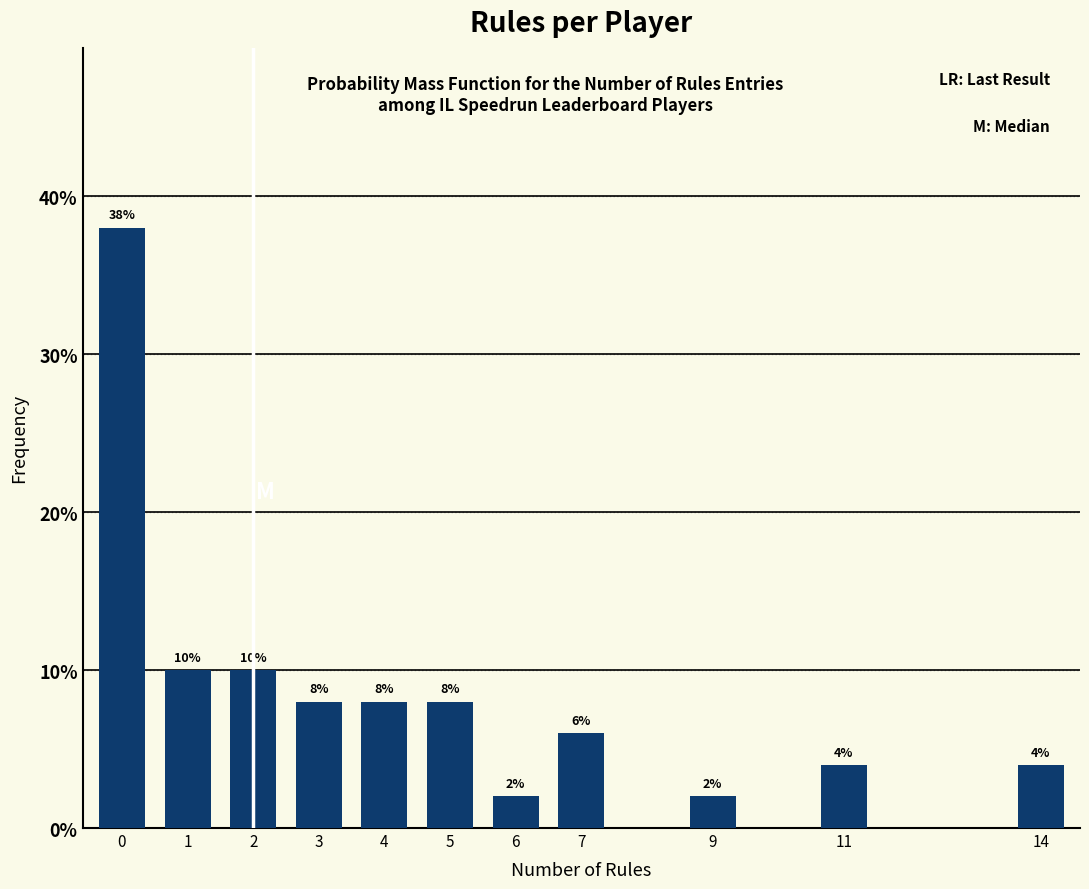

Reading left to right, extract all data points from this chart.

38	10	10	8	8	8	2	6	2	4	4